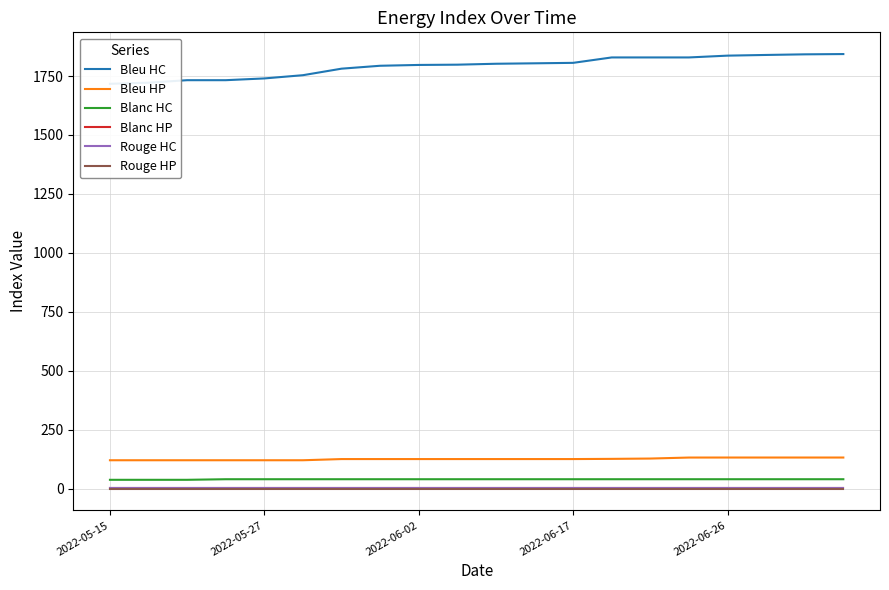

At which category is the sum across all series the highest?

19